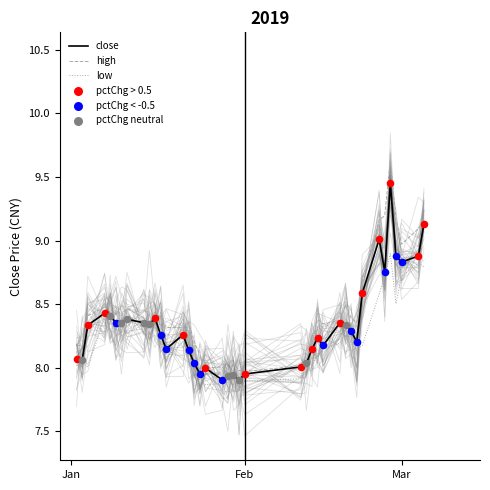

Which series has the largest Y range (max minus min)?

high